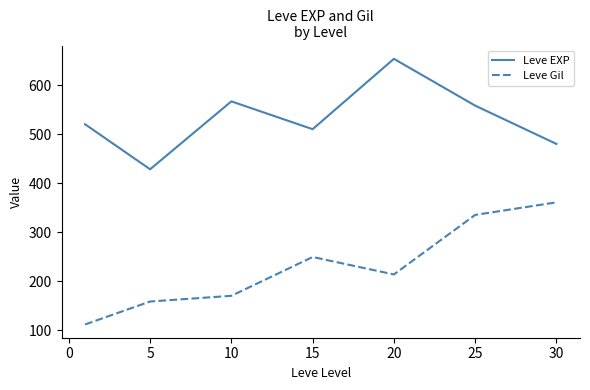

Count the number of data series in this chart.

2